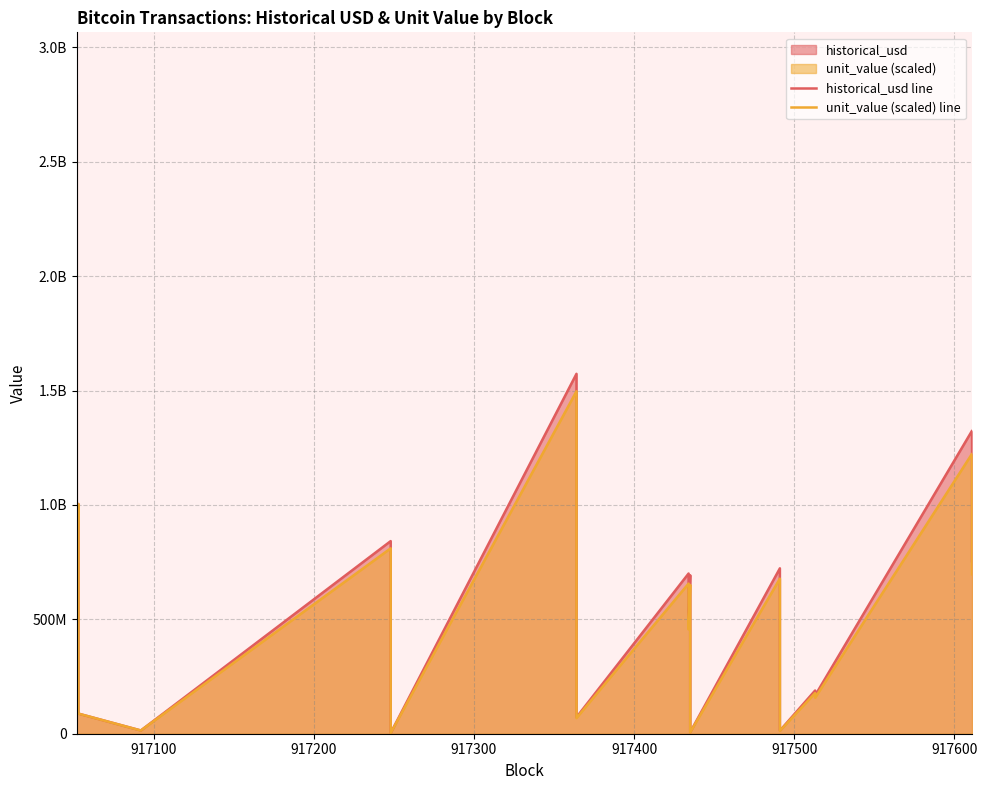

Reading right to left, list all the values displayed in this chart.

historical_usd line: 754045245.0	1324561743.0	167061254.0	188894101.0	13410303.0	722928000.0	6473730.0	692831658.0	486547374.0	700302540.0	72005888.0	1573106250.0	3056738.0	841932520.0	14212844.0	14212844.0	87945619.0	1004186666.0	677808000.0	2787046064.0
unit_value (scaled) line: 696563821.1	1223787848.5	157026226.3	177586494.8	12539504.4	677811048.8	5987330.9	650246732.8	455940898.8	656347032.2	68458915.9	1496832732.7	2937181.2	810323108.8	14121063.5	14121063.5	87889499.3	1004064100.2	677811048.8	2787046064.0